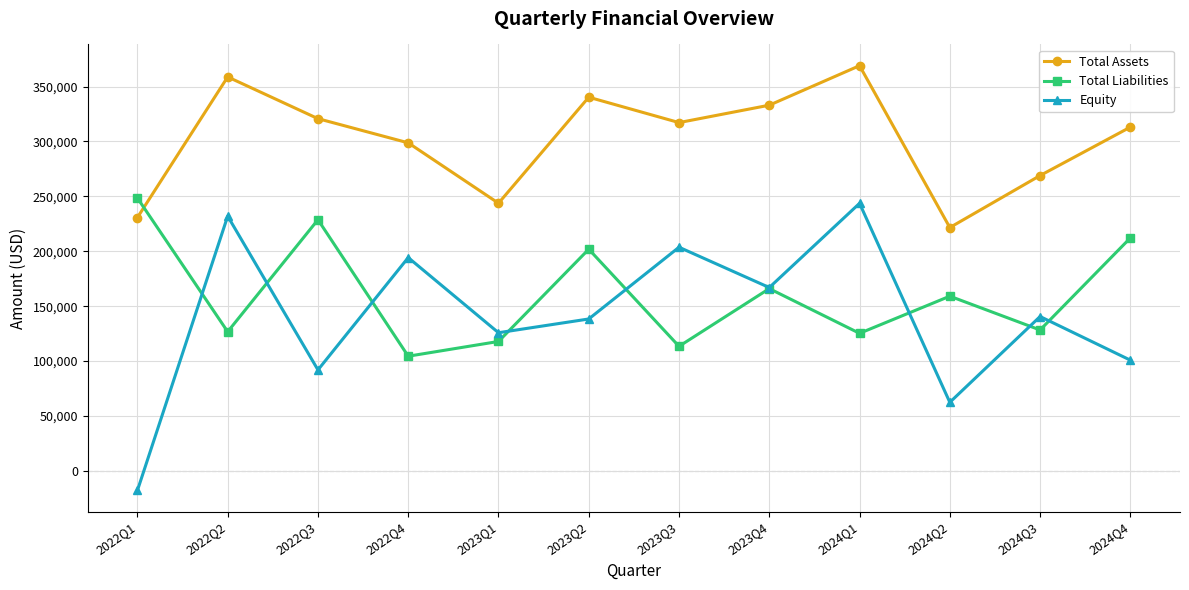

True or false: Equity and Total Assets intersect in this chart.

False